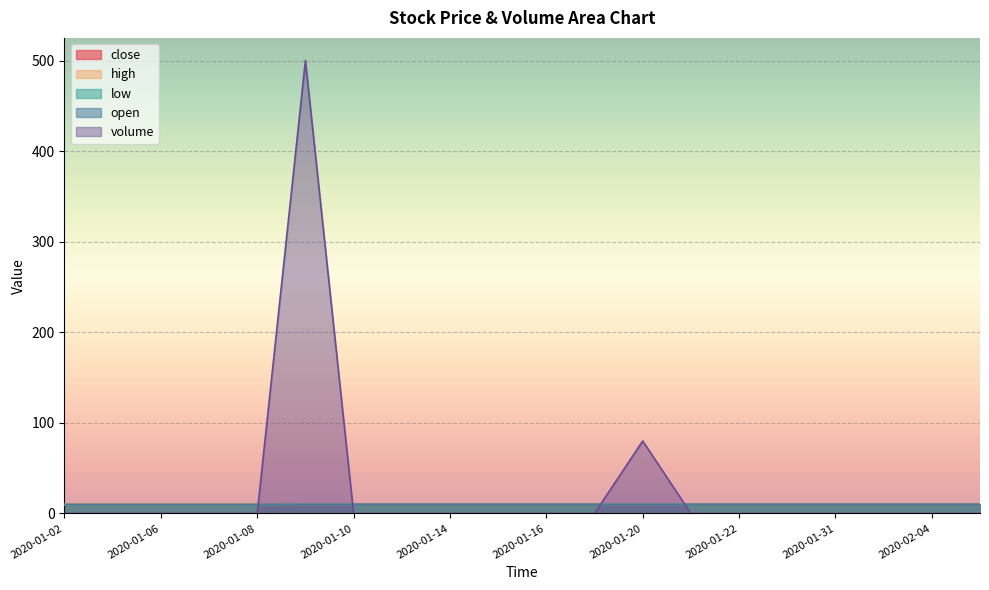

At which category does the chart reach its minimum across all series?

2020-01-02